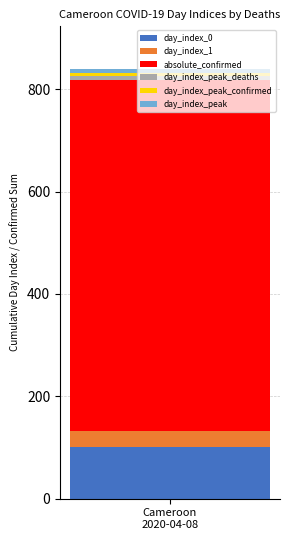

How many series are shown in this chart?

6